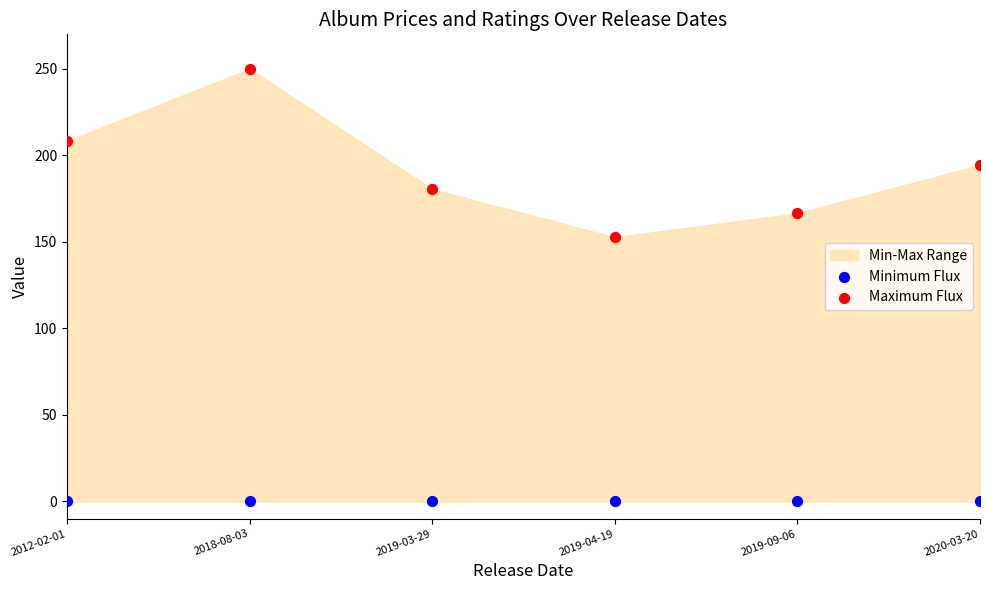

Which series reaches the minimum Y coordinate?

Minimum Flux